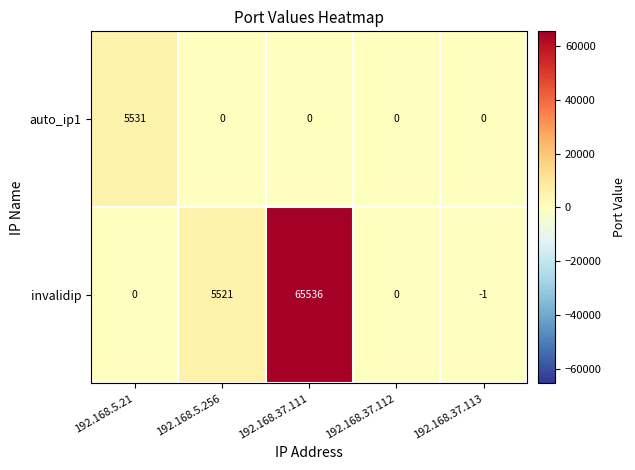

Reading left to right, transcribe all the data shown in this chart.

auto_ip1: 5531	0	0	0	0
invalidip: 0	5521	65536	0	-1